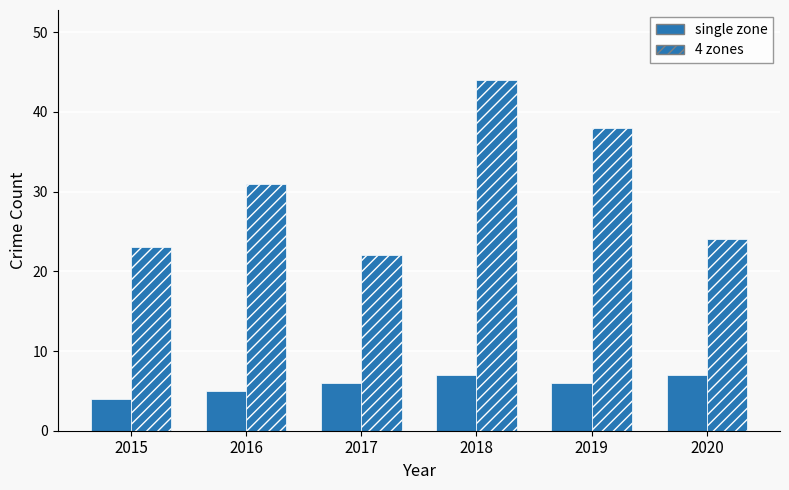

Reading left to right, transcribe all the data shown in this chart.

single zone: 2015=4	2016=5	2017=6	2018=7	2019=6	2020=7
4 zones: 2015=23	2016=31	2017=22	2018=44	2019=38	2020=24